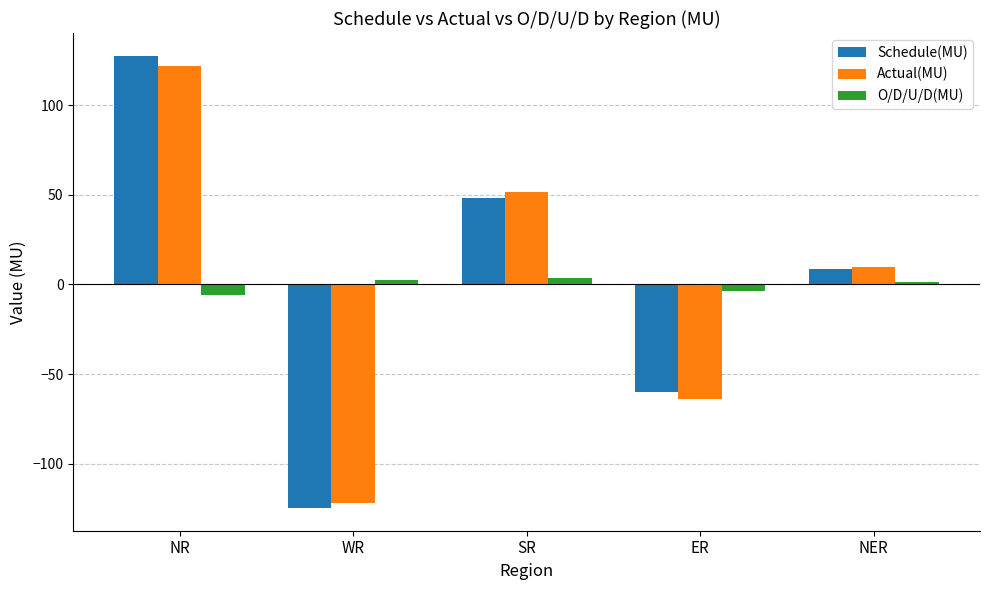

What is the value of the Actual(MU) bar at the 4th from the left?

-63.7